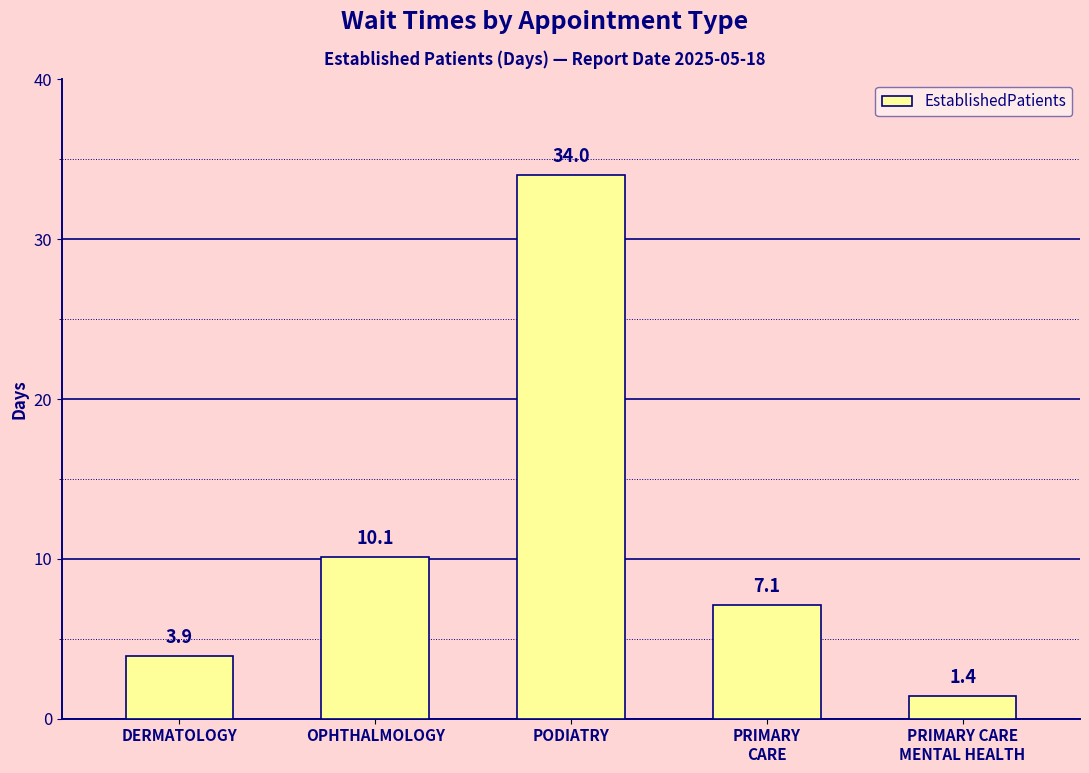

At which label is the value closest to 17?

OPHTHALMOLOGY